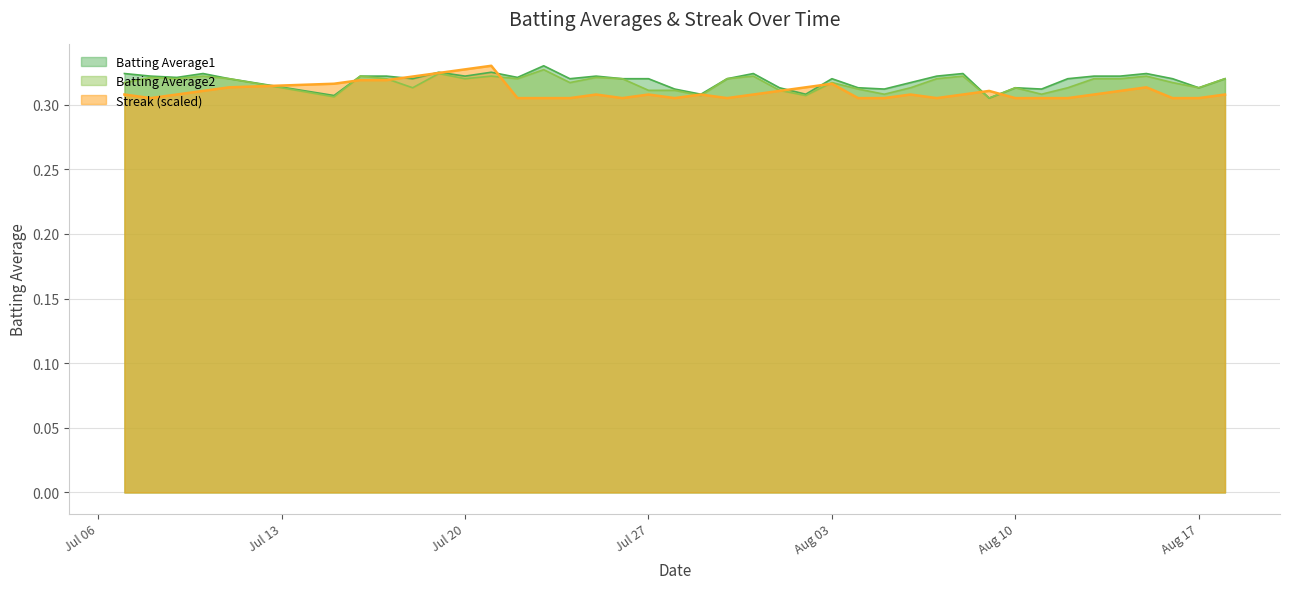

Reading left to right, extract all data points from this chart.

Batting Average1: 0.3	0.3	0.3	0.3	0.3	0.3	0.3	0.3	0.3	0.3	0.3	0.3	0.3	0.3	0.3	0.3	0.3	0.3	0.3	0.3	0.3	0.3	0.3	0.3	0.3	0.3	0.3	0.3	0.3	0.3	0.3	0.3	0.3	0.3	0.3	0.3	0.3	0.3	0.3	0.3
Batting Average2: 0.3	0.3	0.3	0.3	0.3	0.3	0.3	0.3	0.3	0.3	0.3	0.3	0.3	0.3	0.3	0.3	0.3	0.3	0.3	0.3	0.3	0.3	0.3	0.3	0.3	0.3	0.3	0.3	0.3	0.3	0.3	0.3	0.3	0.3	0.3	0.3	0.3	0.3	0.3	0.3
Streak: 0.3	0.3	0.3	0.3	0.3	0.3	0.3	0.3	0.3	0.3	0.3	0.3	0.3	0.3	0.3	0.3	0.3	0.3	0.3	0.3	0.3	0.3	0.3	0.3	0.3	0.3	0.3	0.3	0.3	0.3	0.3	0.3	0.3	0.3	0.3	0.3	0.3	0.3	0.3	0.3